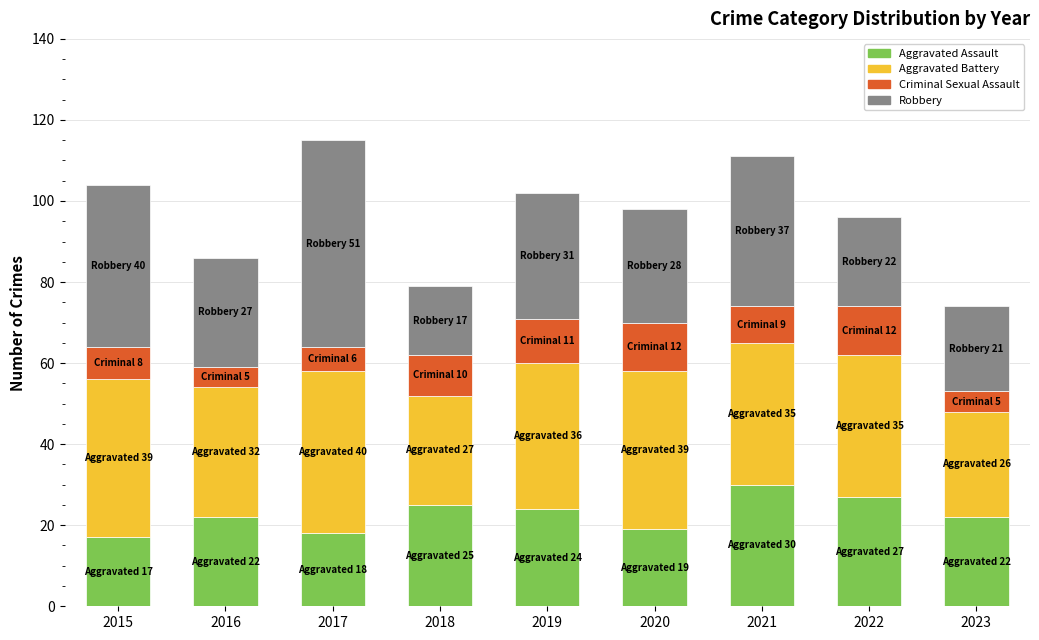

What is the maximum value for Aggravated Assault?

30